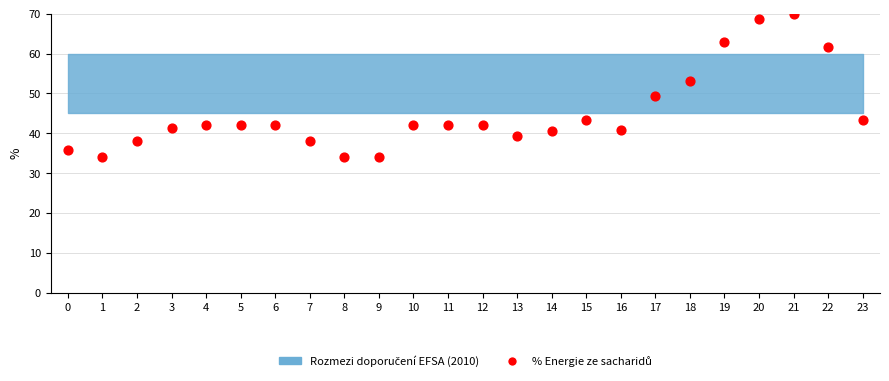

What is the range of Y values (max minus min)?

35.8